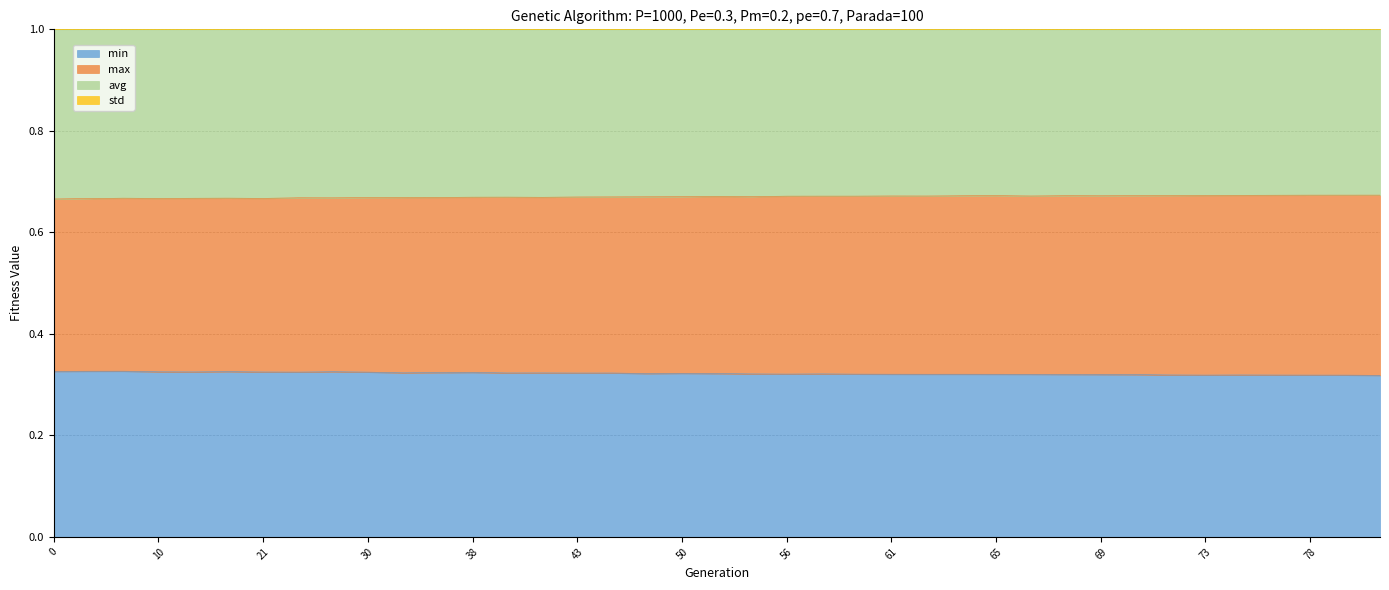

Is it true that min equals 0.5 at 38?

False